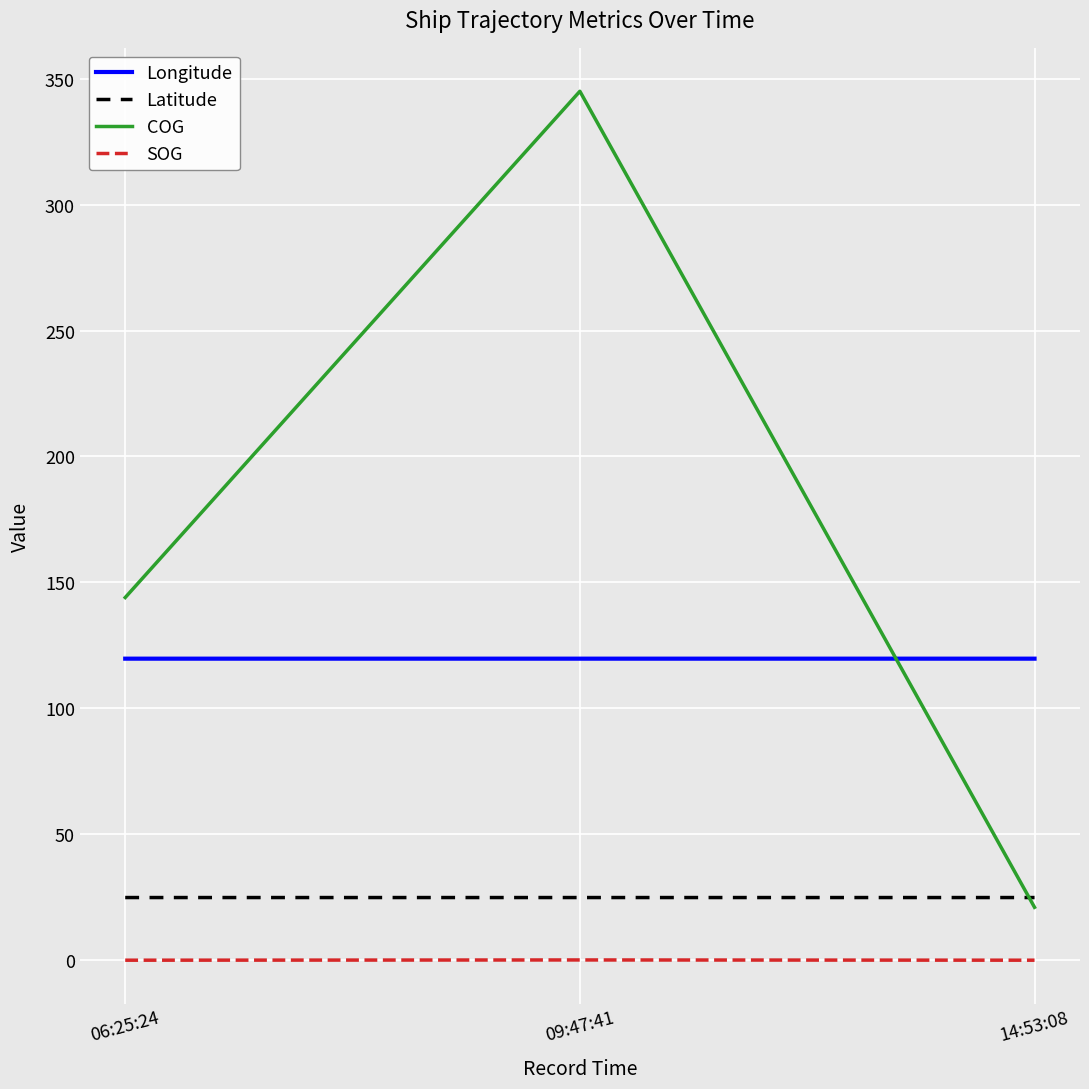

Rank the series by their maximum value, from lowest to highest.

SOG, Latitude, Longitude, COG